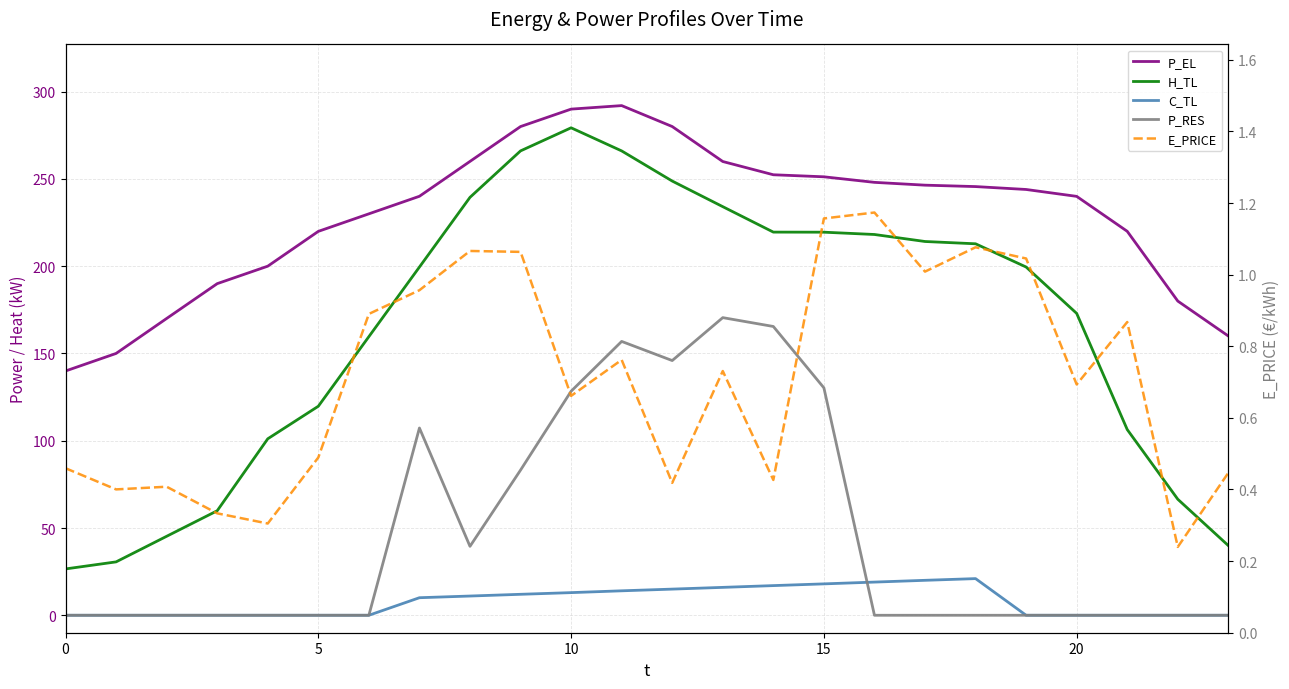

The value of P_EL at 11 is 466.4. True or false?

False